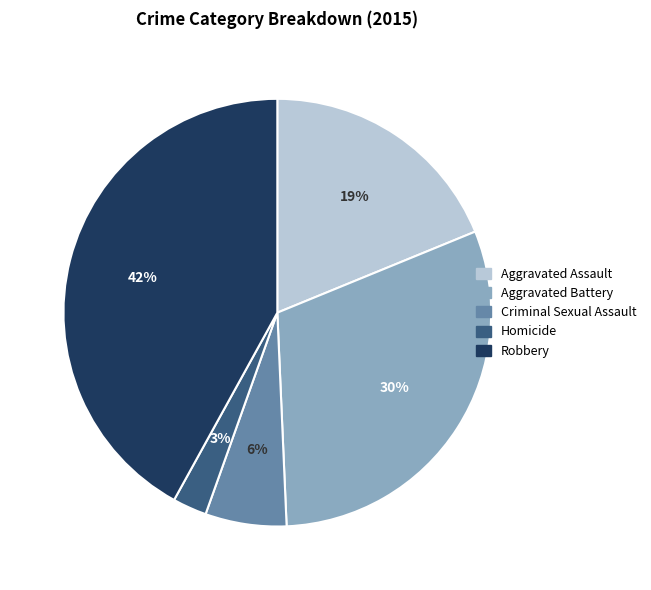

Is Criminal Sexual Assault the majority of the pie?

No